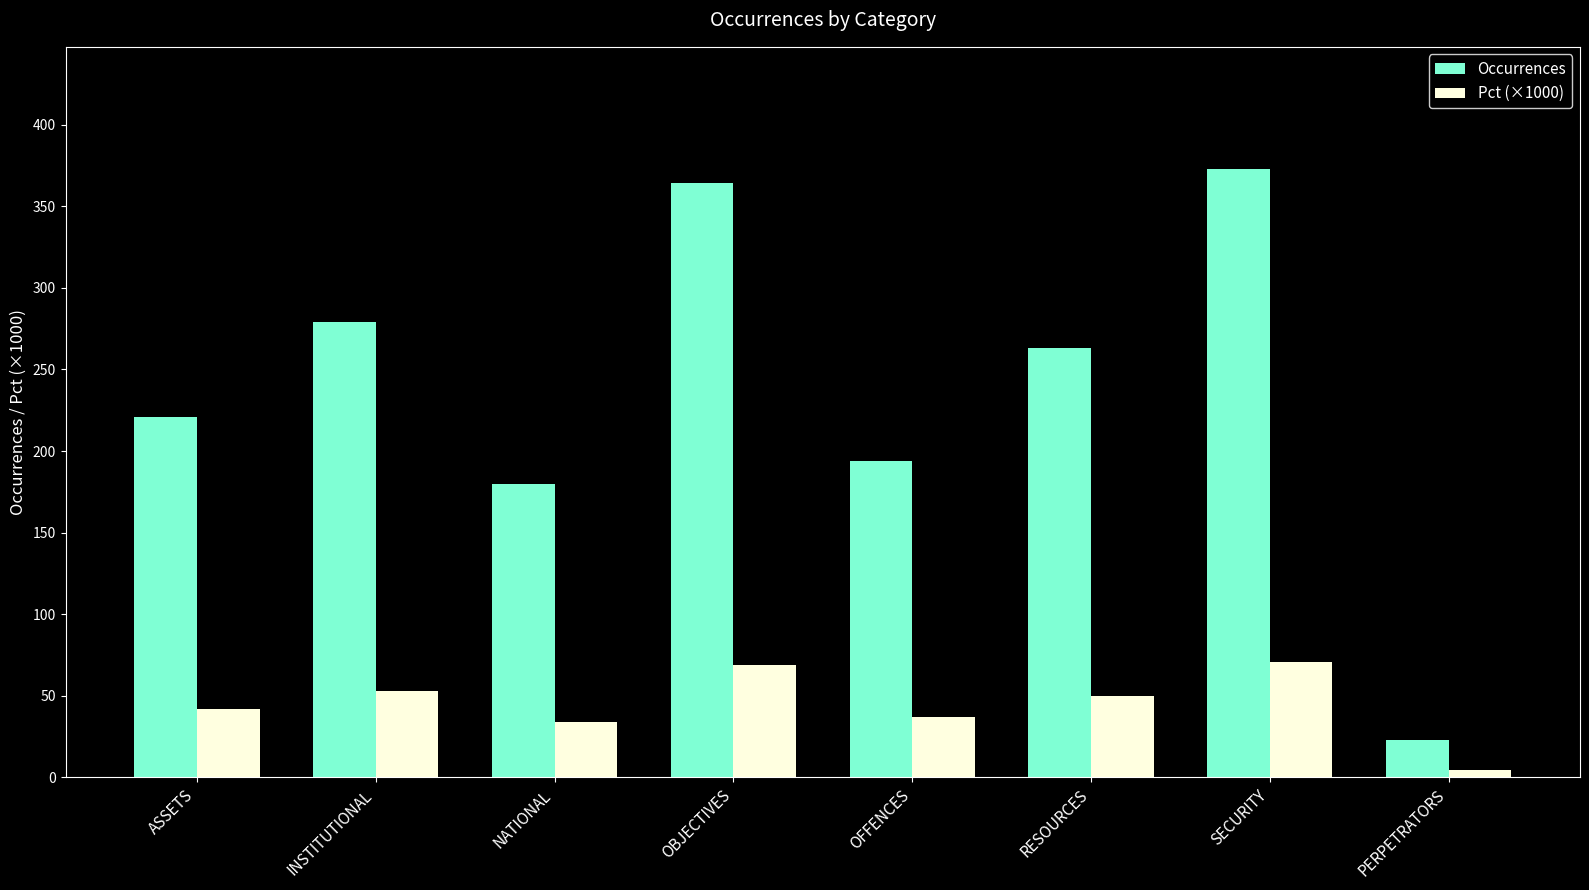

Which series has the largest total across all categories?

Occurrences